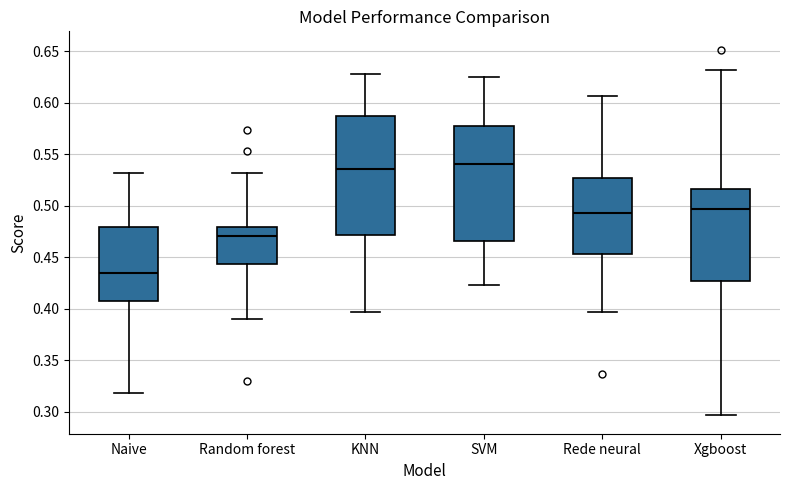

Where is the upper edge of the box for Rede neural on the y-axis? The values are not printed on the chart, so give them approximately, as read against the axis.

0.525